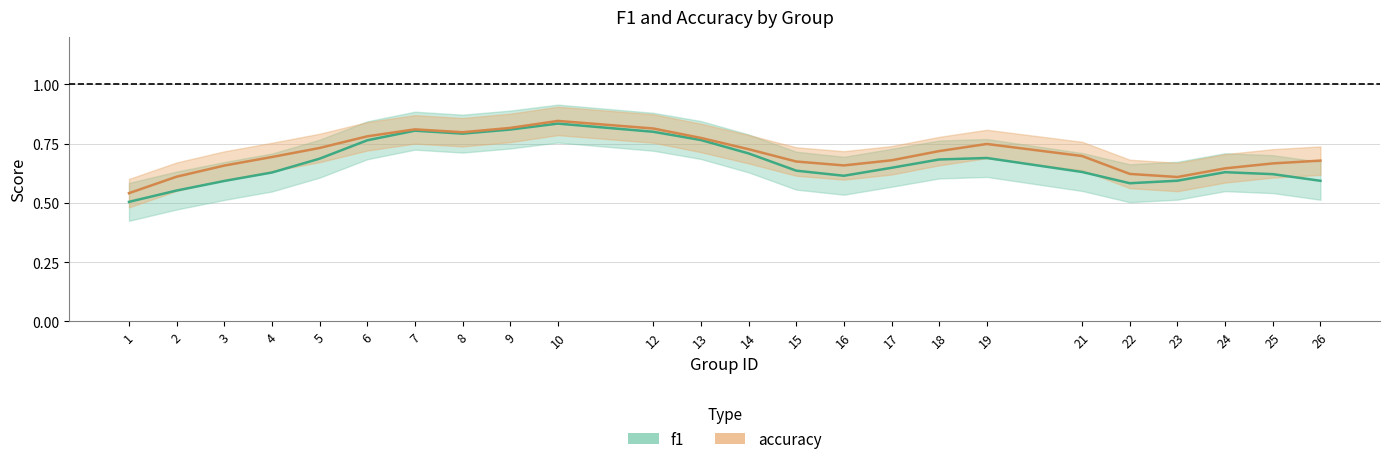

How many lines are shown in the chart?

2